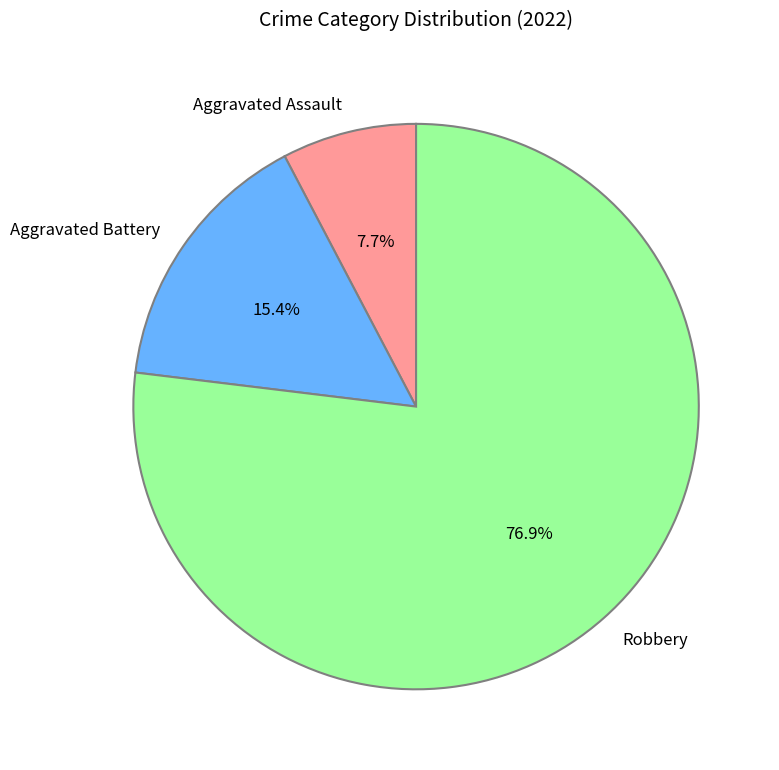

Between Aggravated Battery and Robbery, which is larger?

Robbery